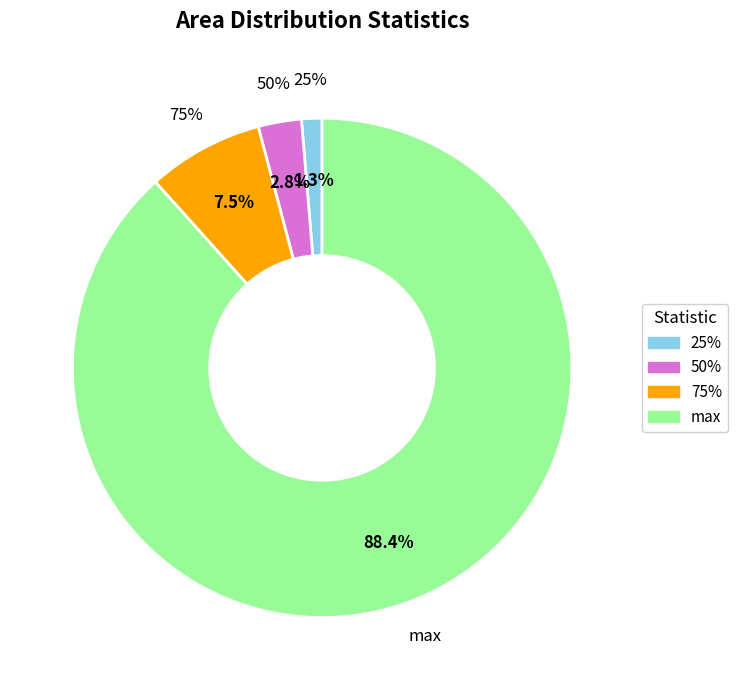

The max slice represents 79% of the pie. True or false?

False